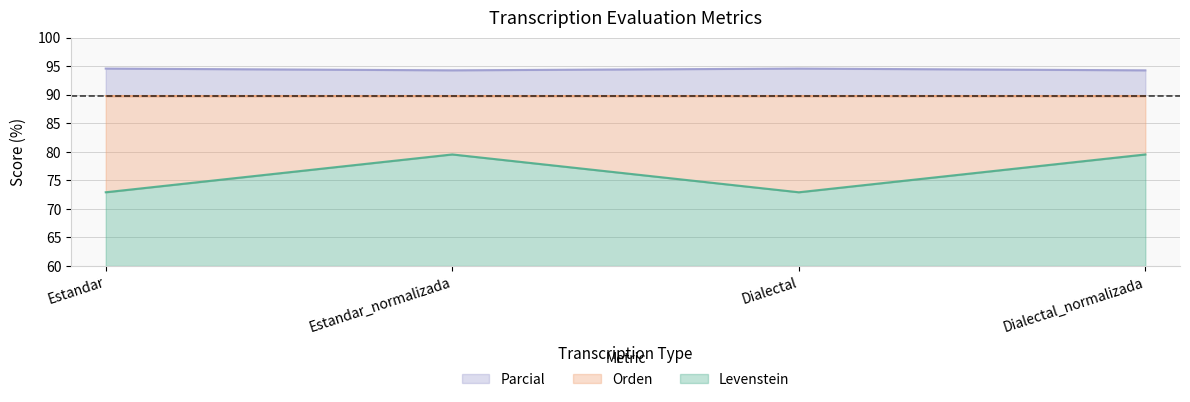

At how many categories does at least one series exceed 78?

4